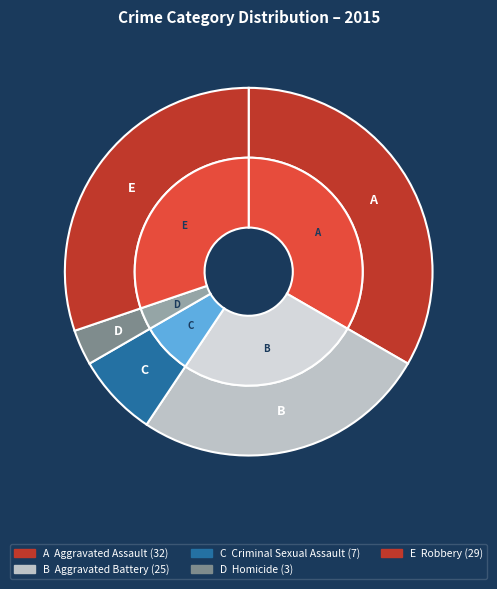

Which category has the biggest portion of the pie?

Aggravated Assault